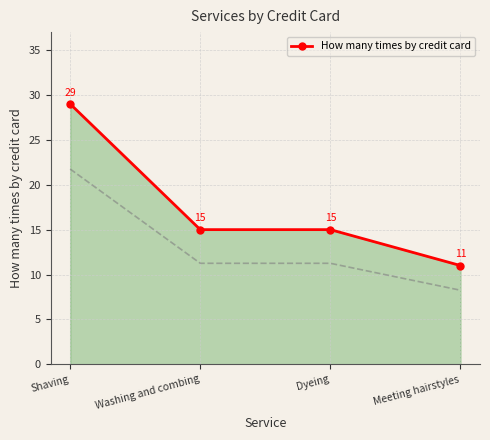

What is the value of the How many times by credit card point at the 4th from the left?

11